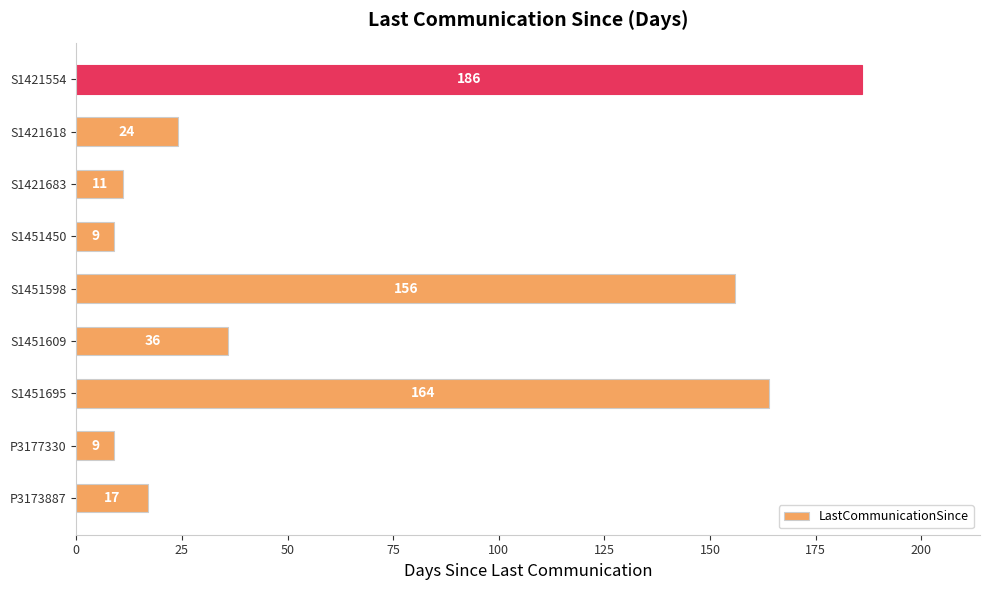

How many distinct data groups are displayed?

1